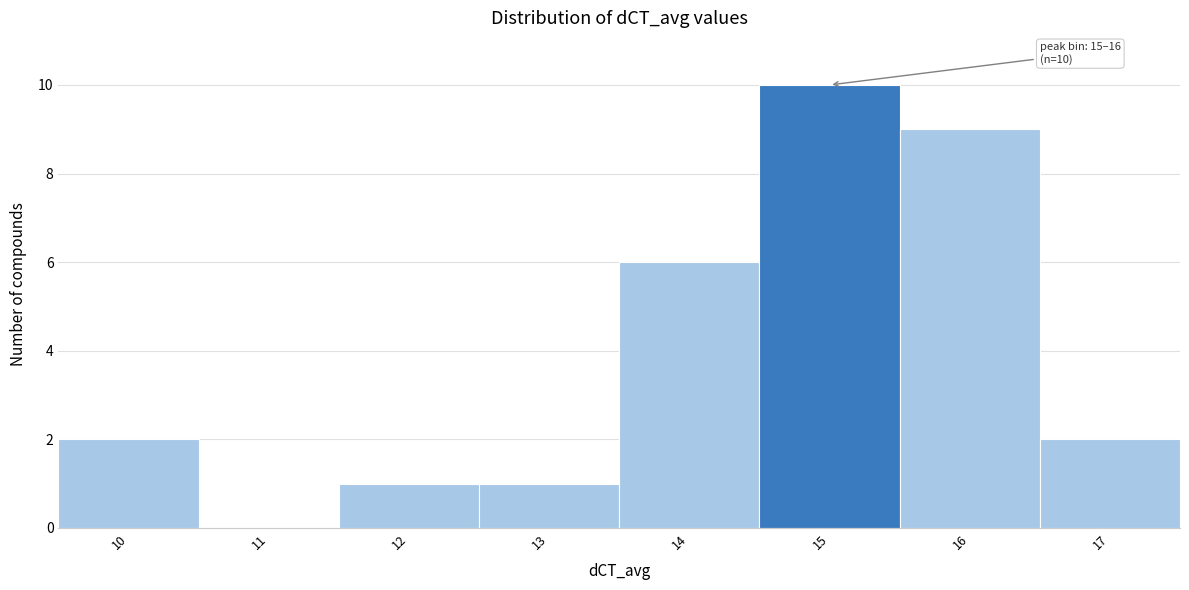

Reading left to right, what are all the values shown in this chart?

10=2	11=0	12=1	13=1	14=6	15=10	16=9	17=2